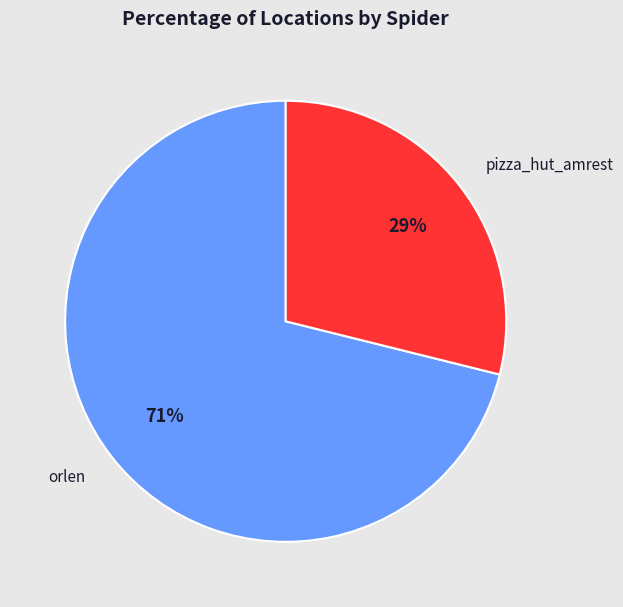

How many slices are in this pie chart?

2